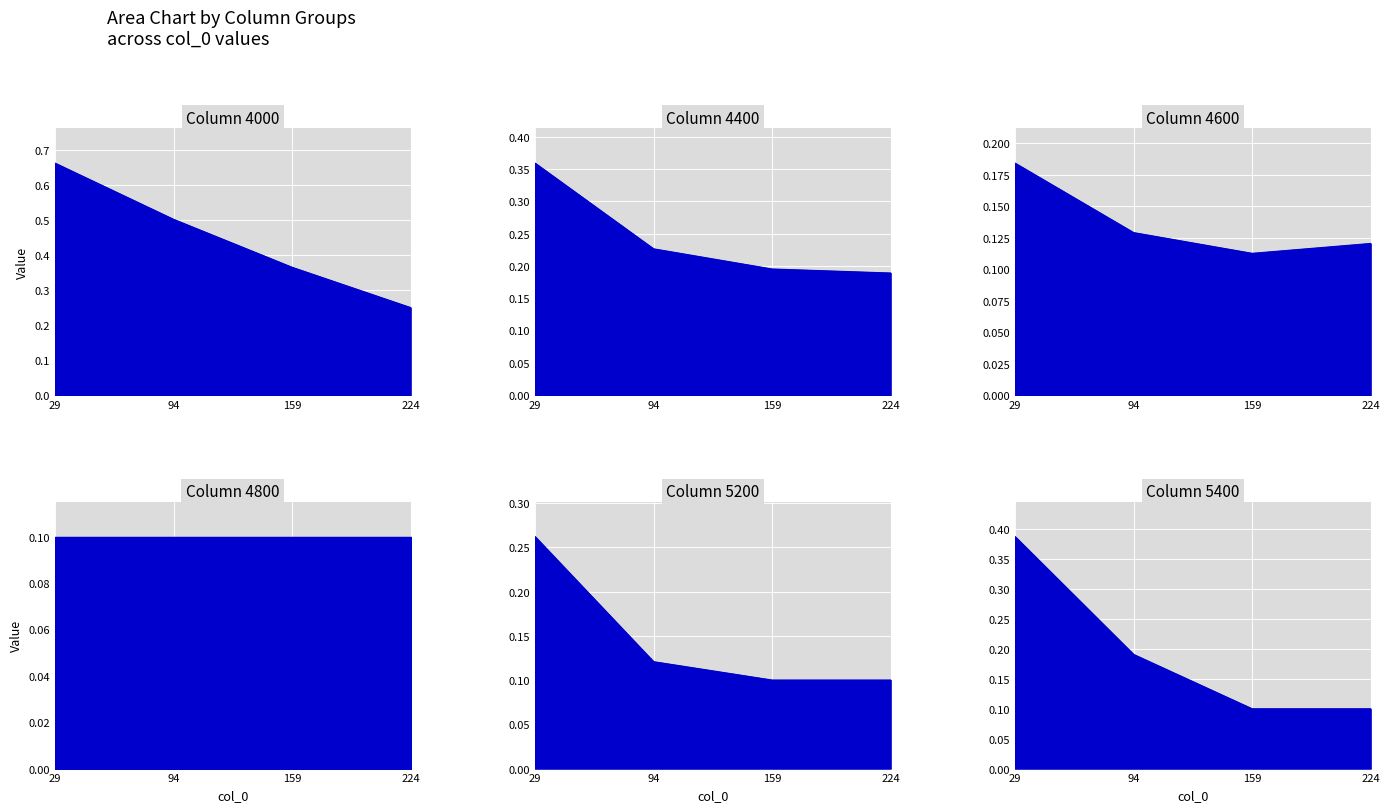

What is the spread (max minus min) of values at 29?

0.5